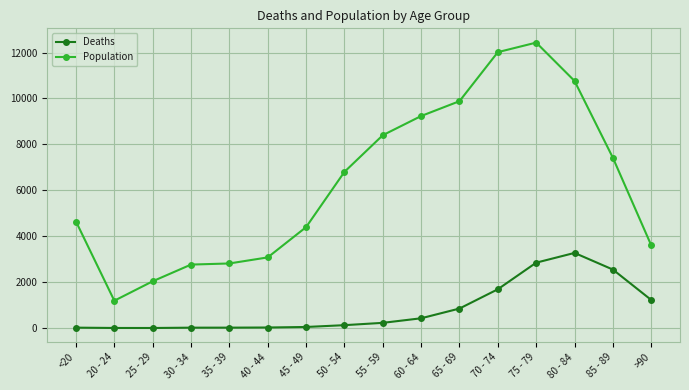

The value of Population at 75 - 79 is 12434. True or false?

True